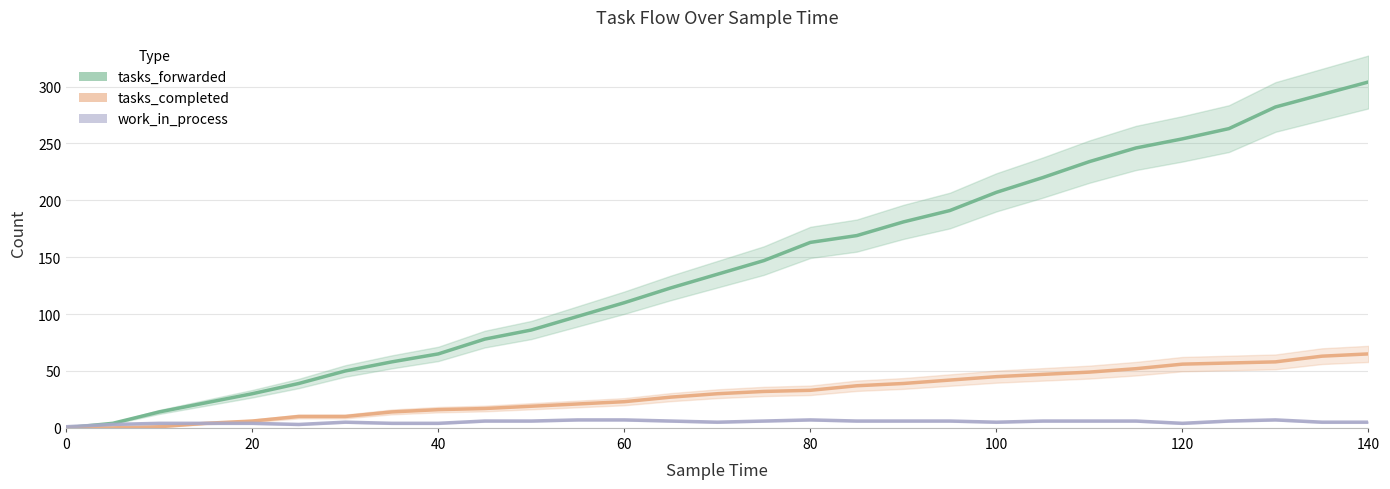

Reading left to right, what are all the values shown in this chart?

tasks_forwarded: 0	4	14	22	30	39	50	58	65	78	86	98	110	123	135	147	163	169	181	191	207	220	234	246	254	263	282	293	304
tasks_completed: 0	0	1	4	6	10	10	14	16	17	19	21	23	27	30	32	33	37	39	42	45	47	49	52	56	57	58	63	65
work_in_process: 1	3	4	4	4	3	5	4	4	6	6	7	7	6	5	6	7	6	6	6	5	6	6	6	4	6	7	5	5